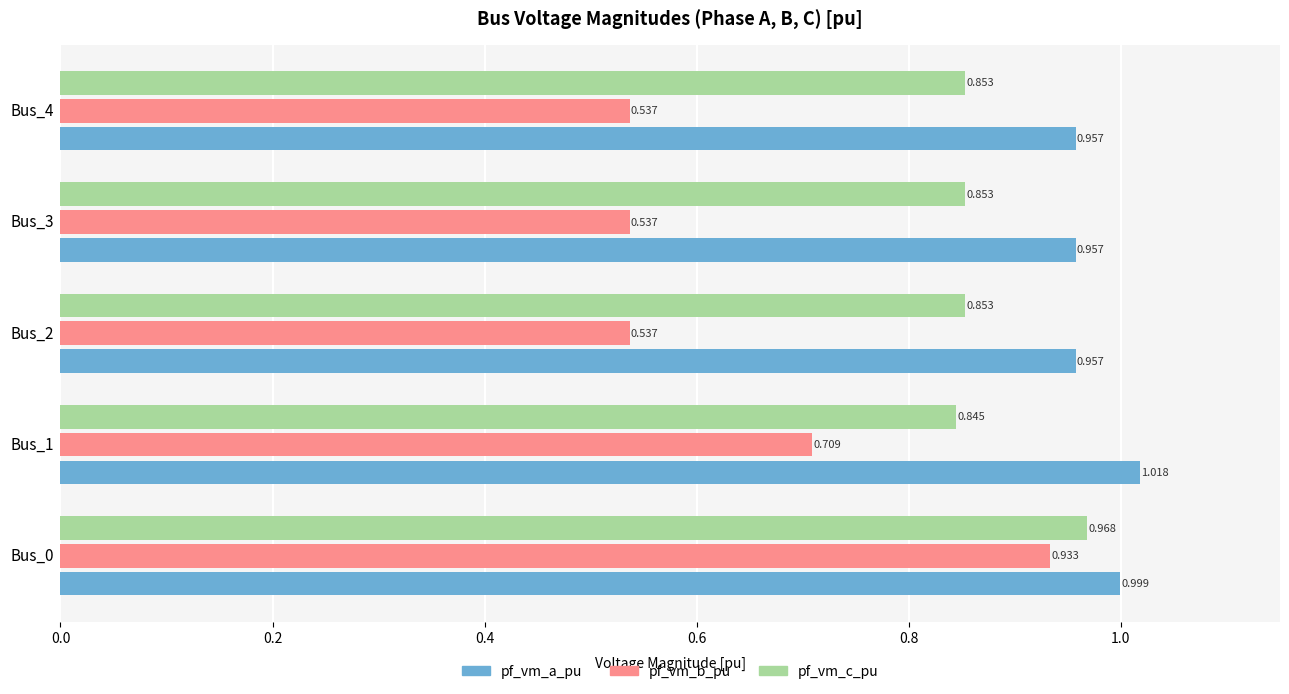

Rank the series by their maximum value, from lowest to highest.

pf_vm_b_pu, pf_vm_c_pu, pf_vm_a_pu